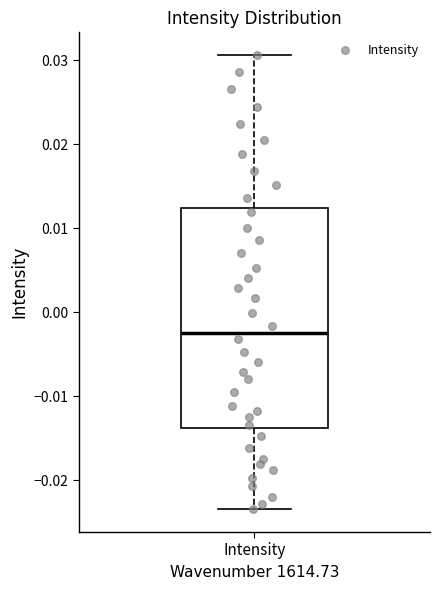

Transcribe this box plot: give where the median line is, the range the box spans, and where the two whiskers end, as read against the y-axis. The values are not printed on the chart, so give them approximately, as read against the axis.

median -0.002, box -0.014 to 0.012, whiskers -0.023 to 0.031